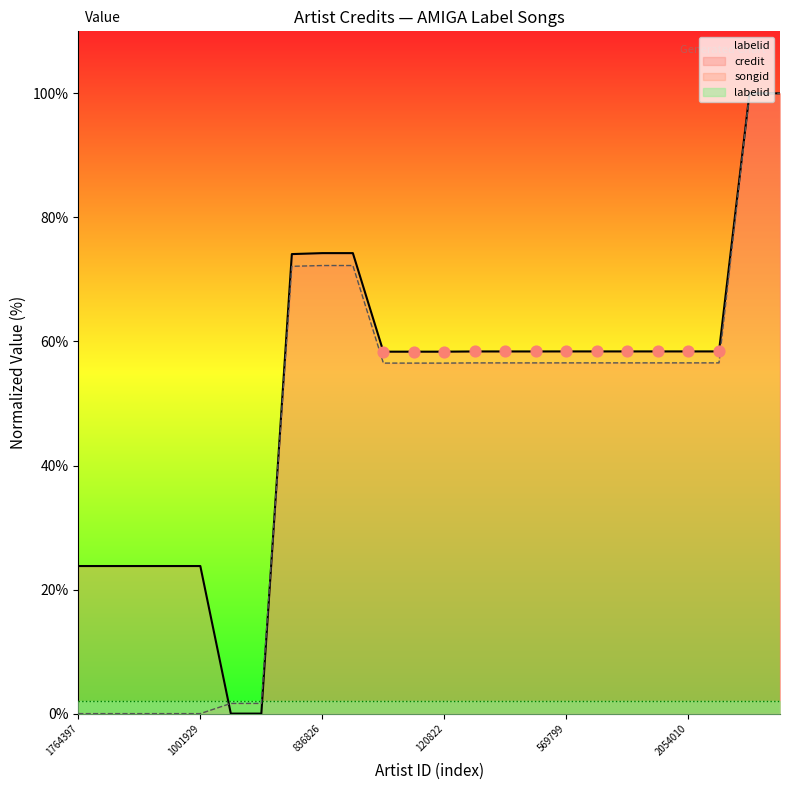

At how many categories does at least one series exceed 71?

5